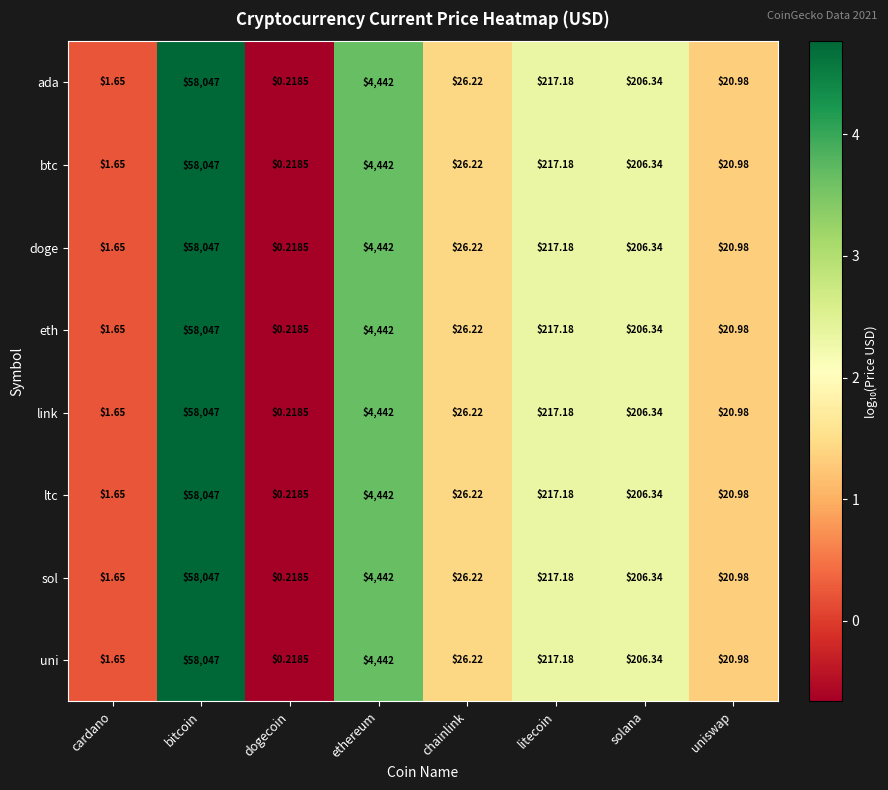

Rank the categories by eth value from highest to lowest.

bitcoin, ethereum, litecoin, solana, chainlink, uniswap, cardano, dogecoin